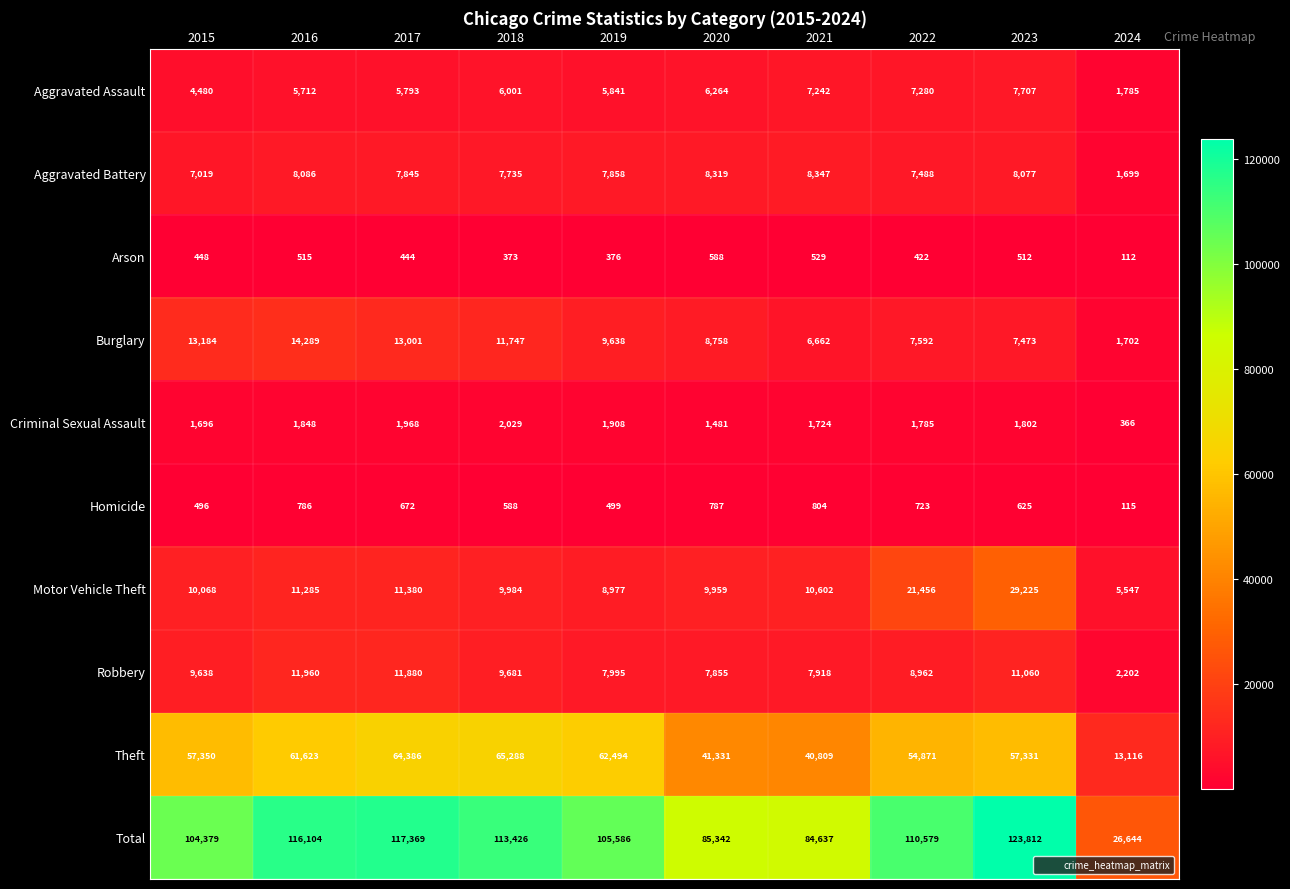

Which series changed the most between 2015 and 2020?

Total